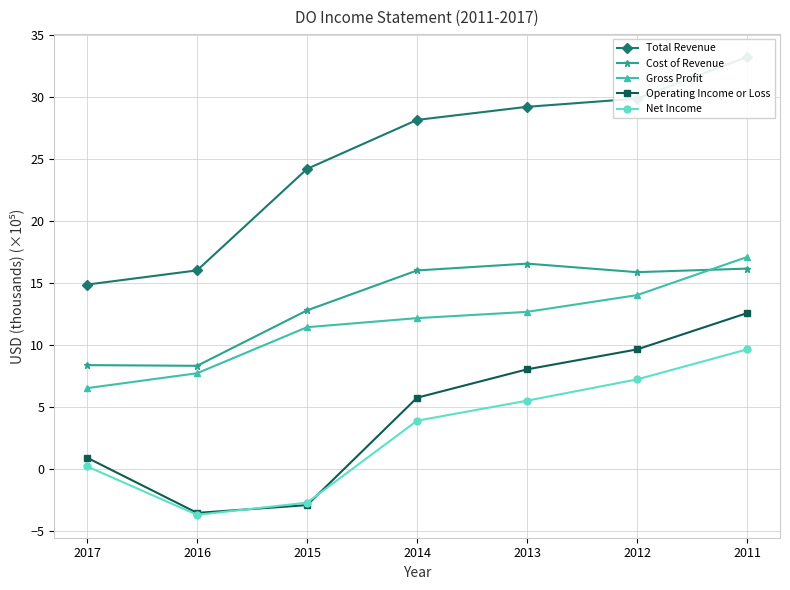

How many data points in Net Income are less than 3?

3